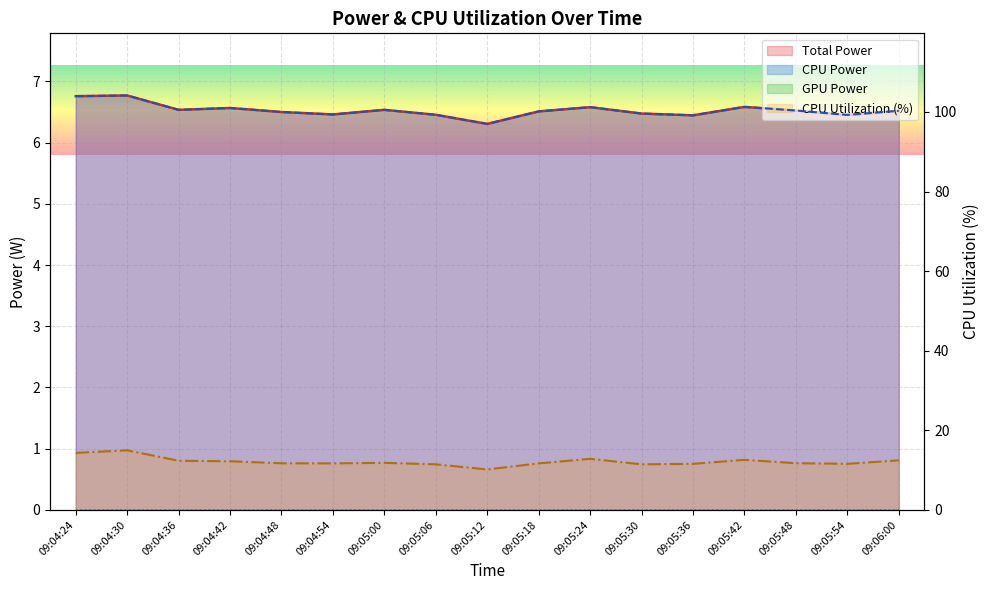

What is the difference between the second highest and minimum values in the CPU Power series?

0.5